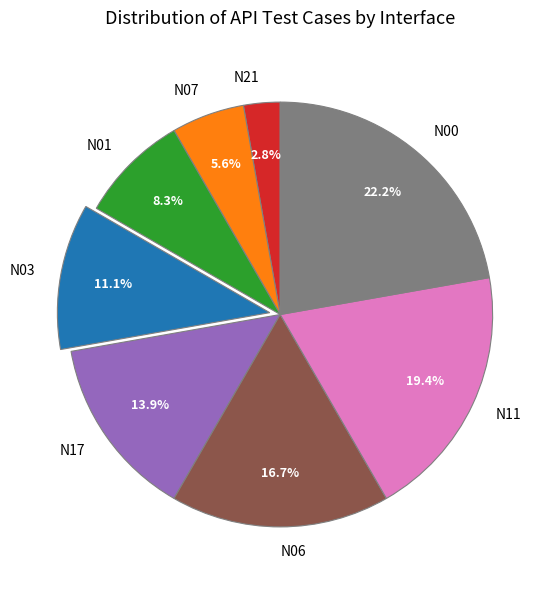

Which slice is the largest?

N00